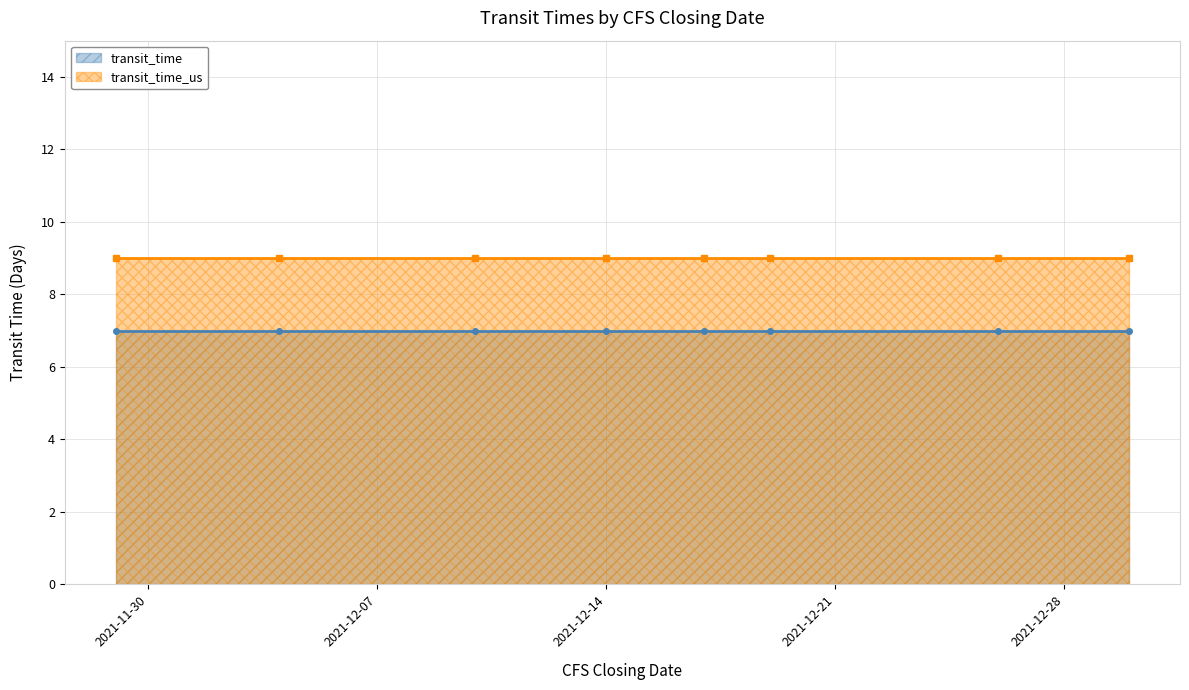

What is the highest value of the transit_time series?

7